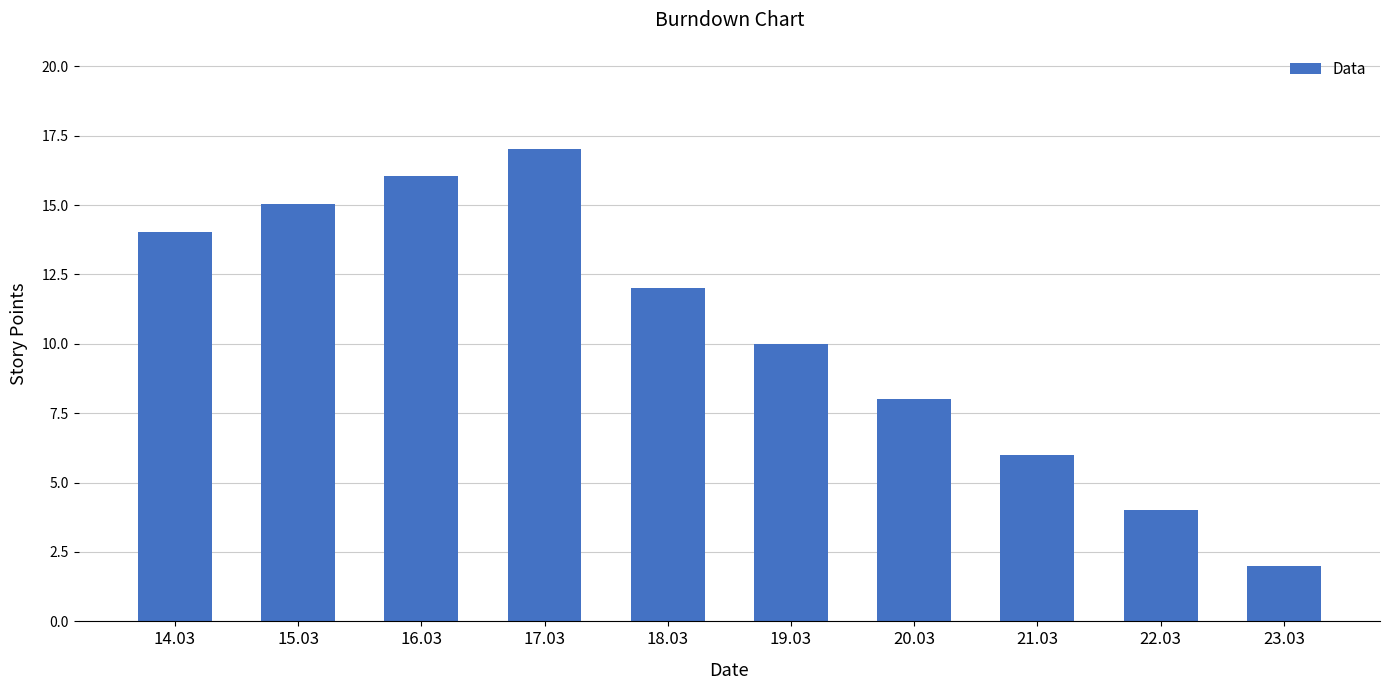

Count the number of data series in this chart.

1